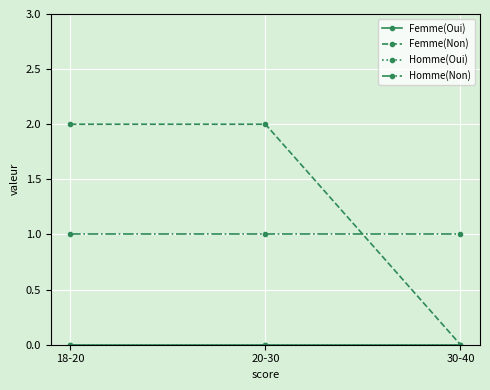

Between 30-40 and 18-20, which is larger?

30-40